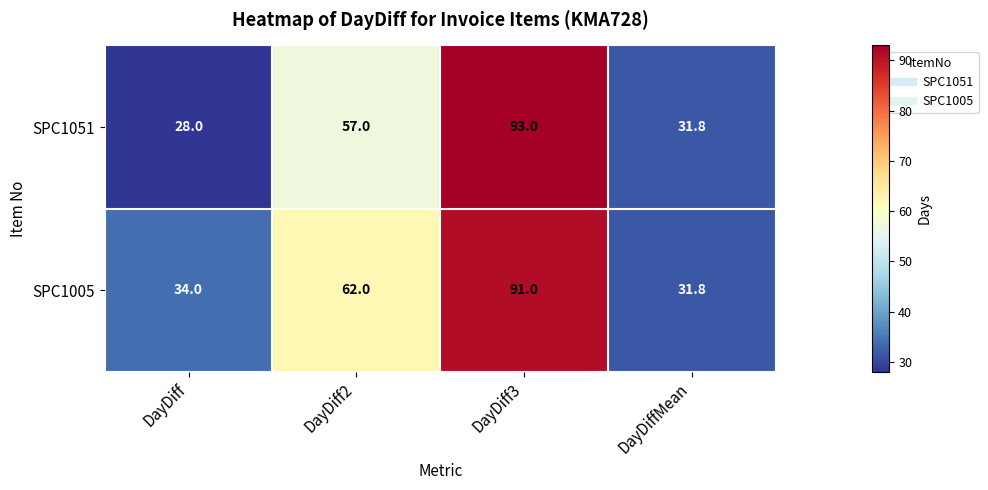

Reading left to right, list all the values displayed in this chart.

SPC1051: 28.0	57.0	93.0	31.8
SPC1005: 34.0	62.0	91.0	31.8